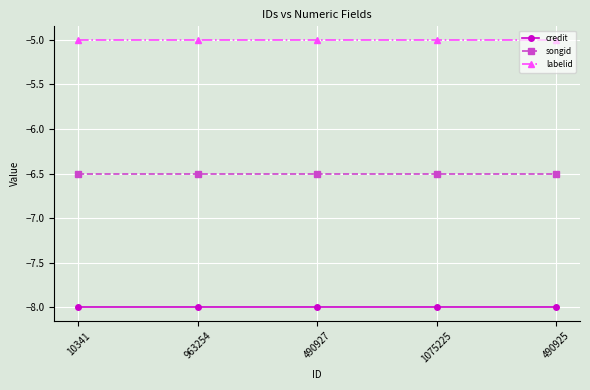

Count the number of data series in this chart.

3